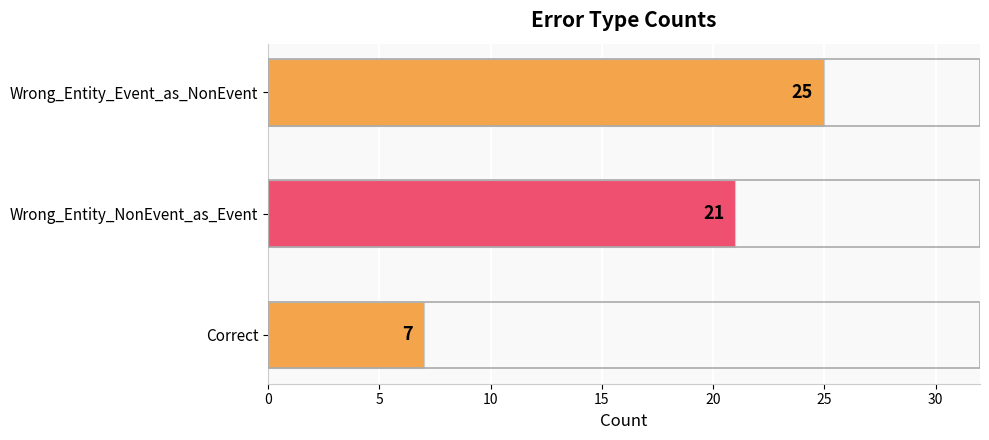

Between Wrong_Entity_Event_as_NonEvent and Correct, which is larger?

Wrong_Entity_Event_as_NonEvent